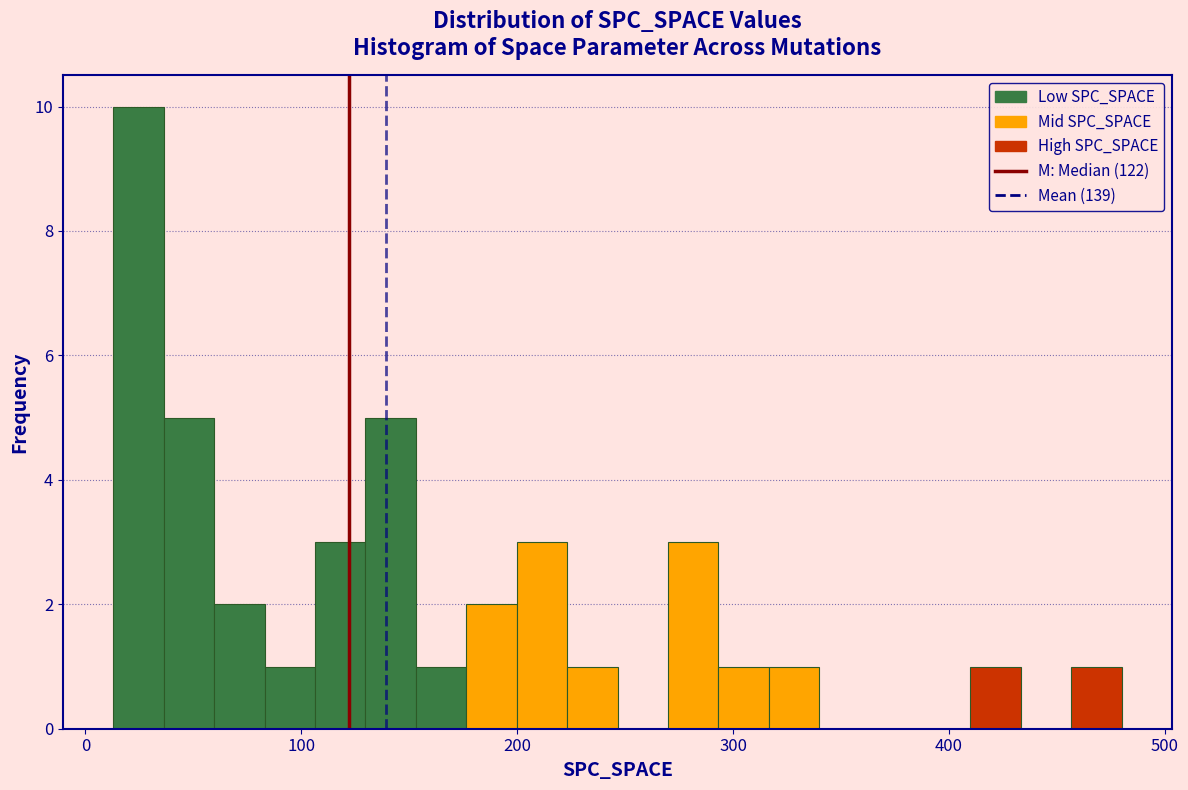

Read against the x-axis, roughly where is the centre of the tallest bar?

20